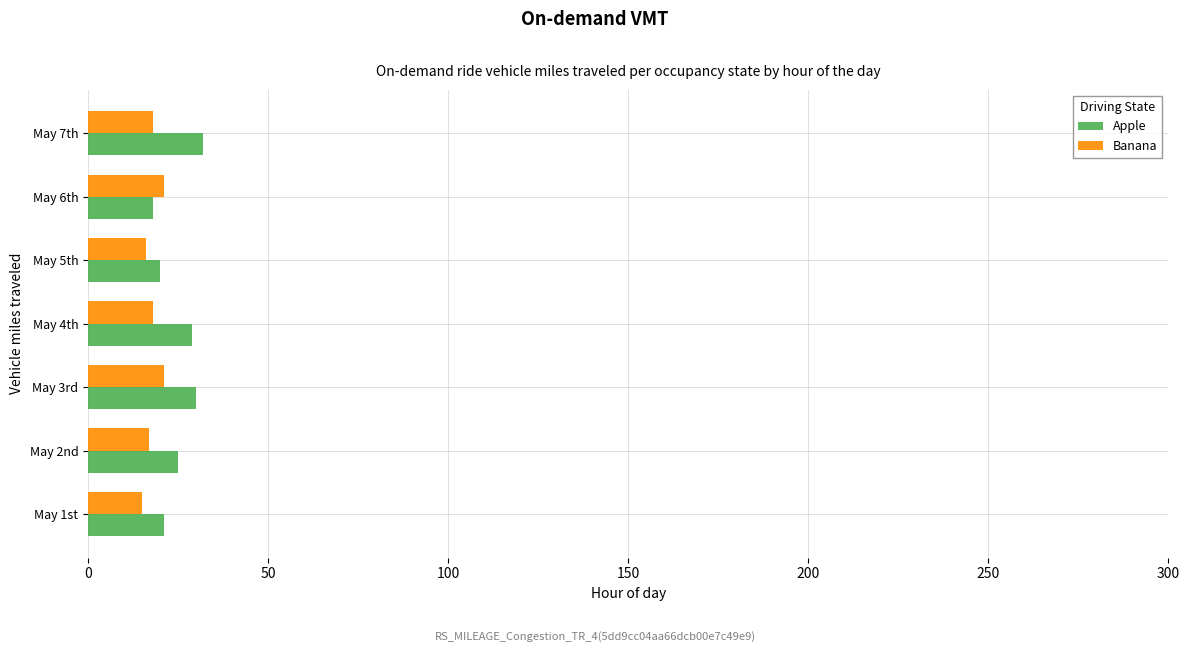

The value of Apple at May 5th is 30. True or false?

False